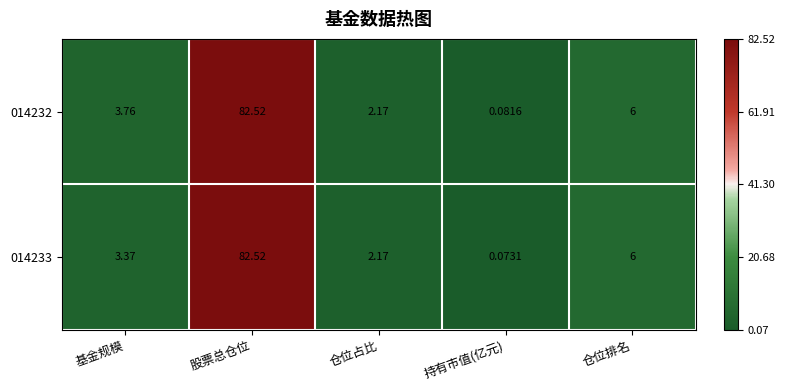

Rank the categories by 014233 value from lowest to highest.

持有市值(亿元), 仓位占比, 基金规模, 仓位排名, 股票总仓位